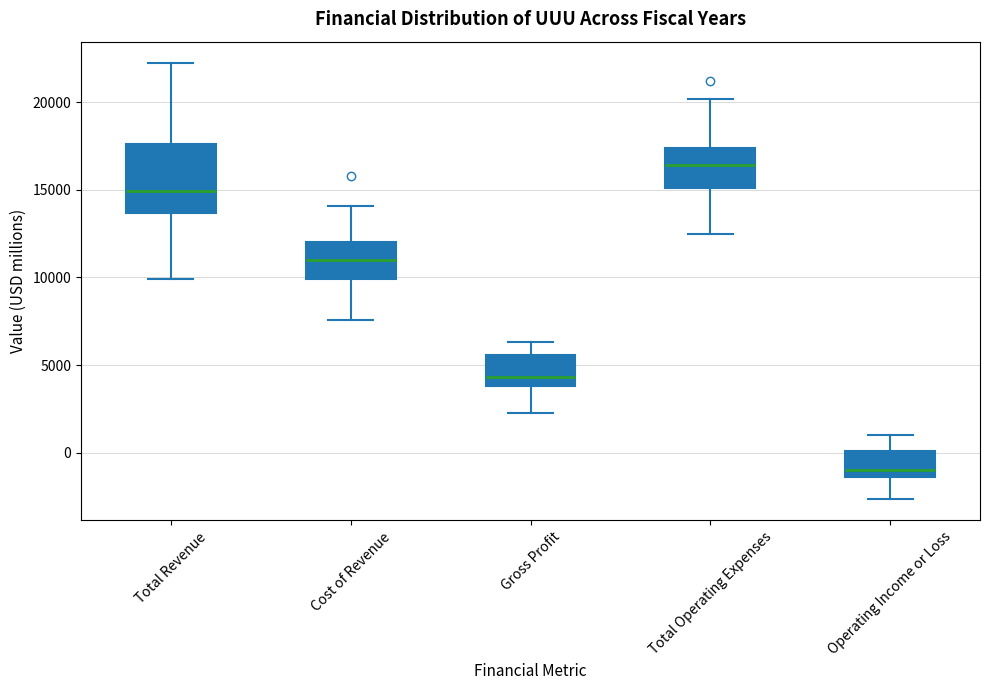

Comparing the boxes themselves (not the whiskers), which one is the tallest?

Total Revenue